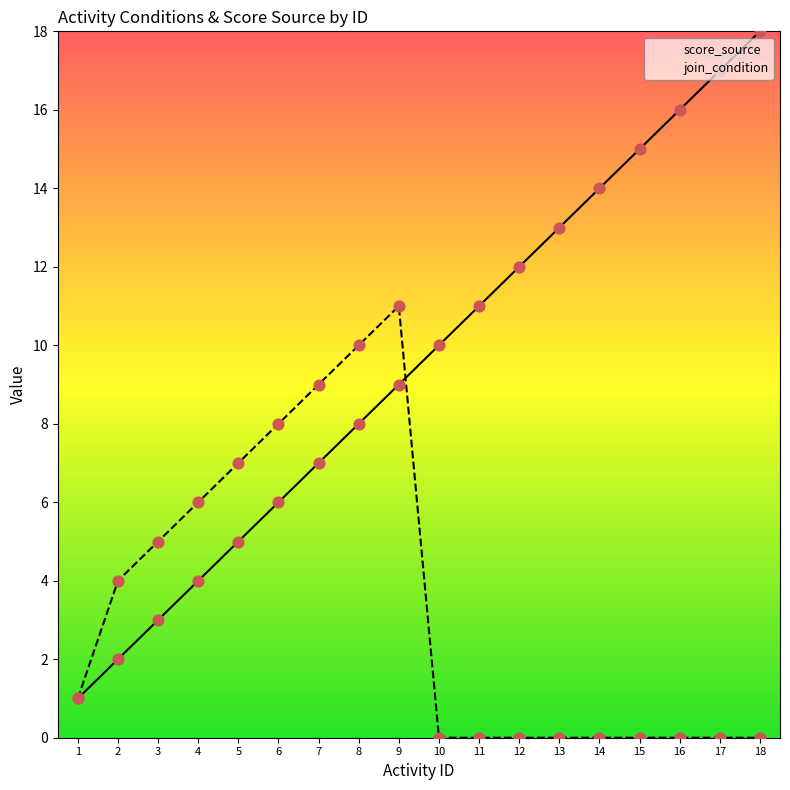

What is the total value across all series at 10?

10